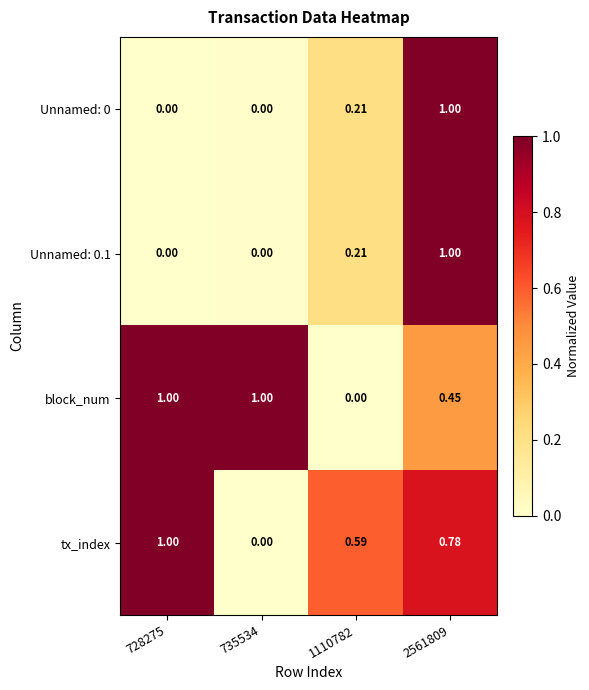

Which series changed the most between 728275 and 1110782?

block_num